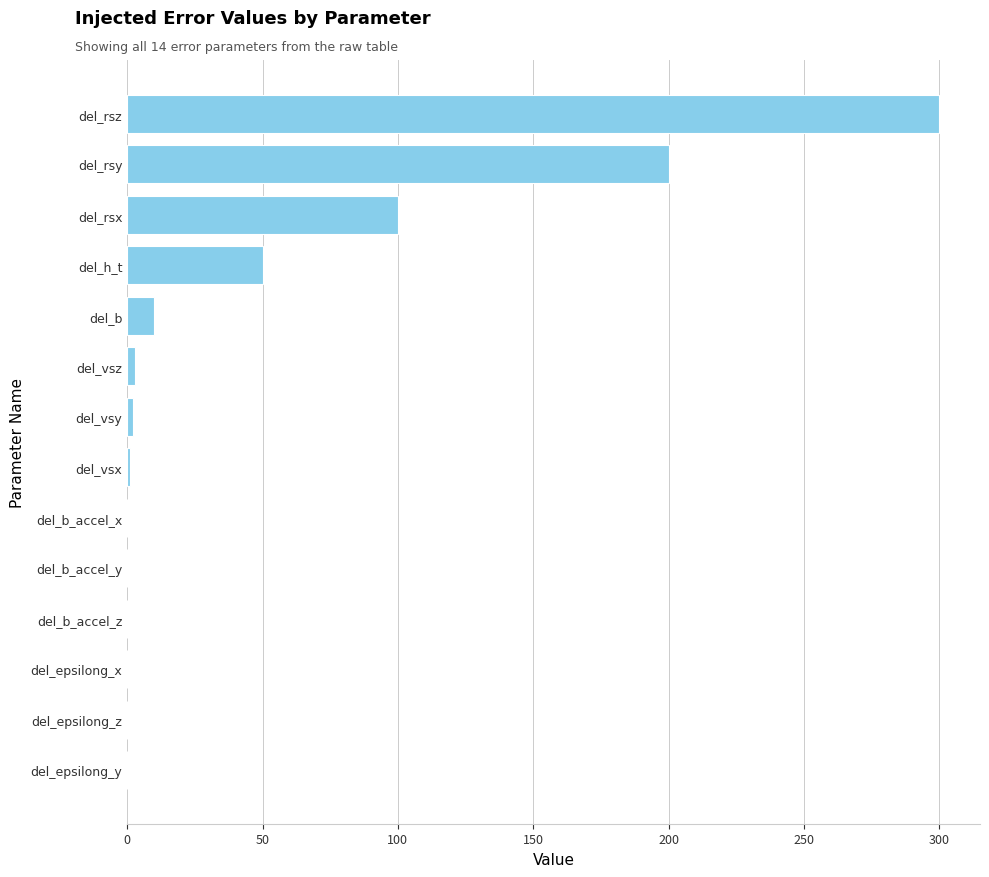

Between del_rsz and del_b, which is larger?

del_rsz